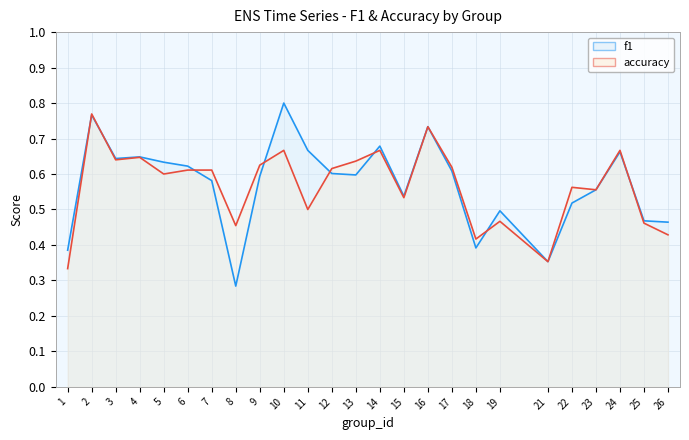

Which series has the largest total across all categories?

f1